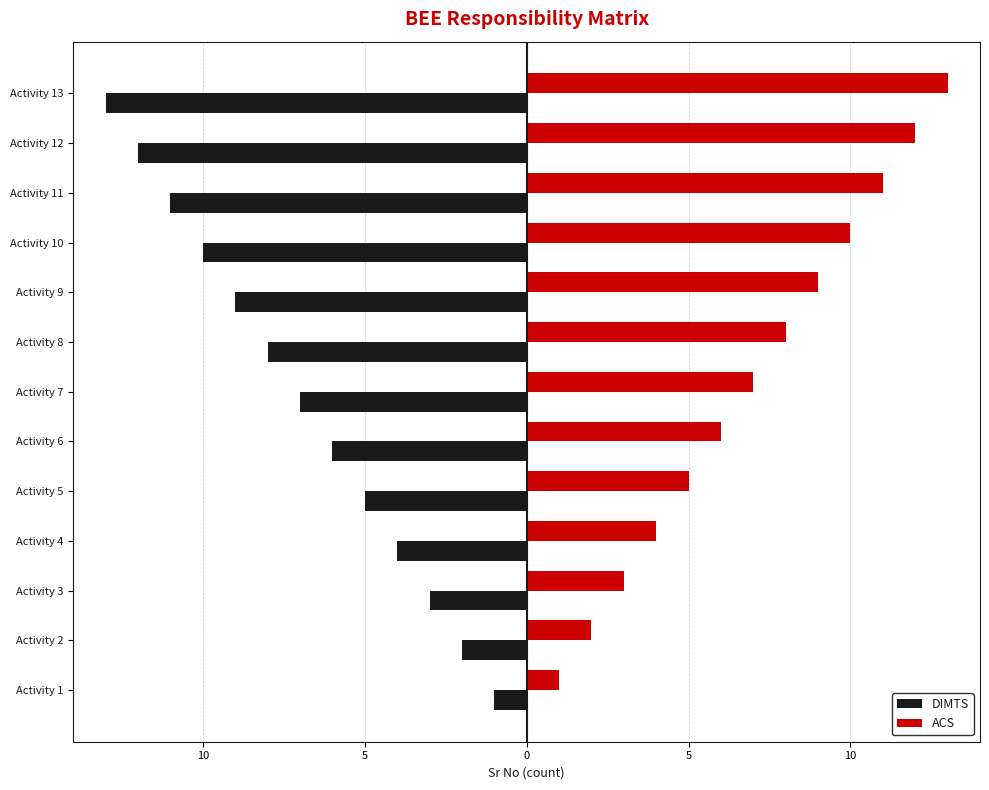

List the series in order of their peak value, highest first.

ACS, DIMTS